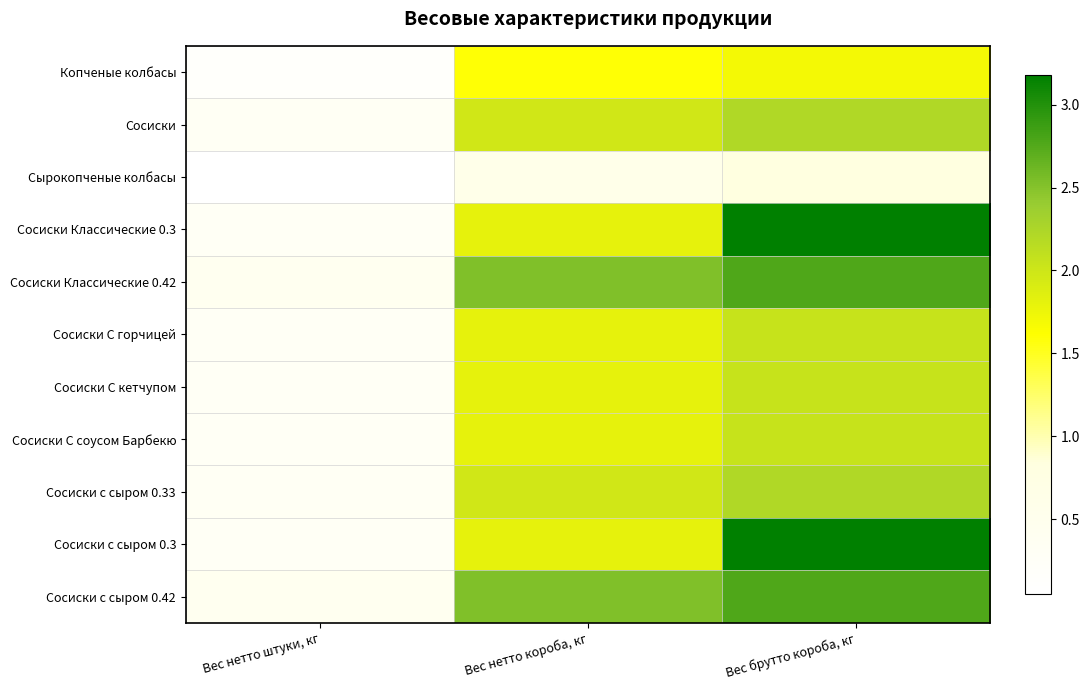

Between Вес нетто штуки, кг and Вес брутто короба, кг, which series saw the biggest shift?

Сосиски Классические 0.3